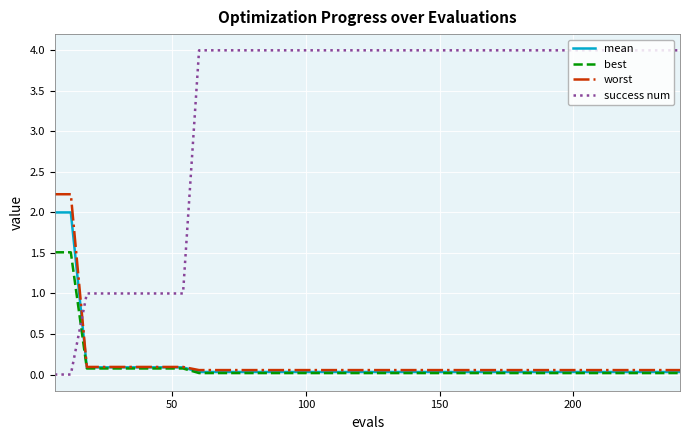

Which series has the widest spread of values?

success num